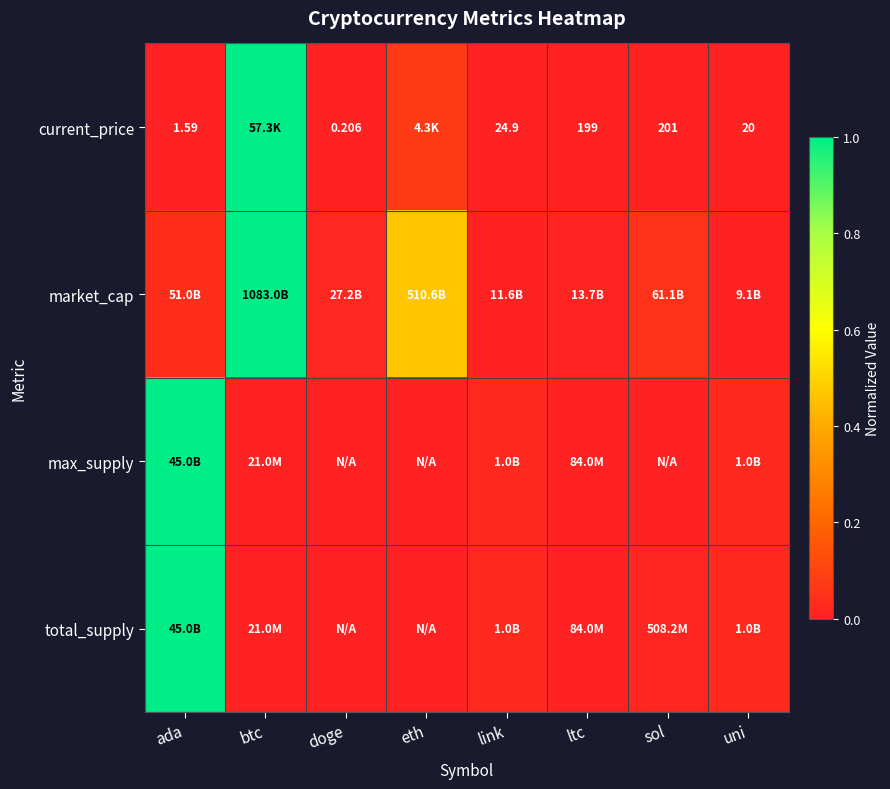

Which series has the largest total across all categories?

market_cap